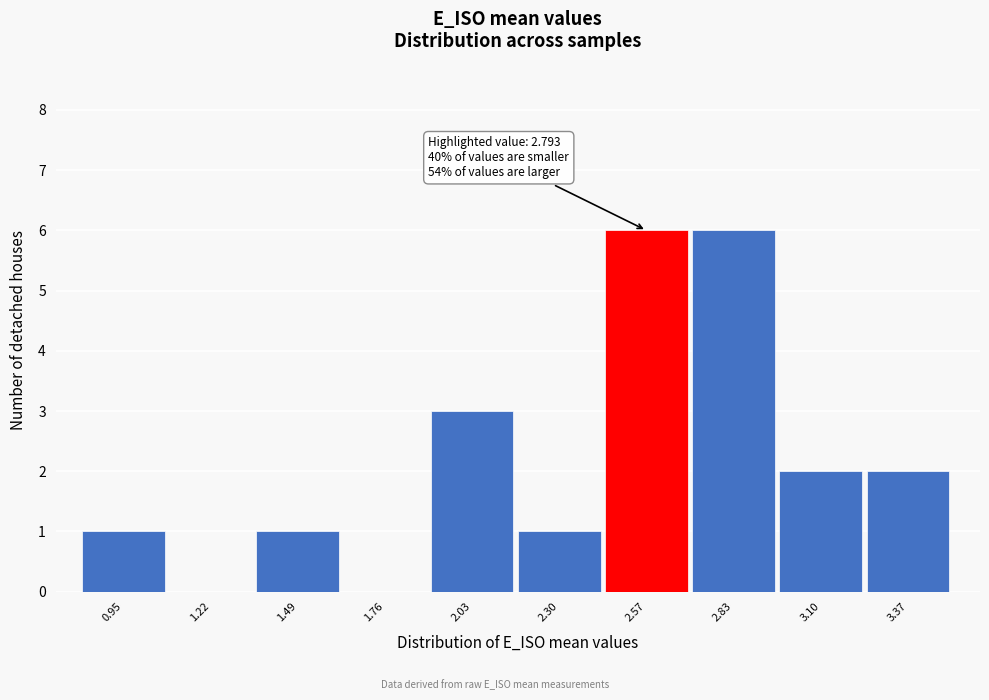

Reading right to left, extract all data points from this chart.

3.37=2	3.10=2	2.83=6	2.57=6	2.30=1	2.03=3	1.76=0	1.49=1	1.22=0	0.95=1